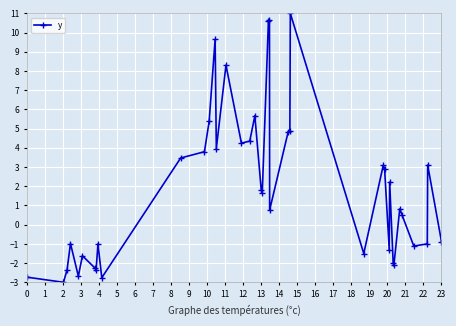

What is the value of the 9th point from the left?

-1.0